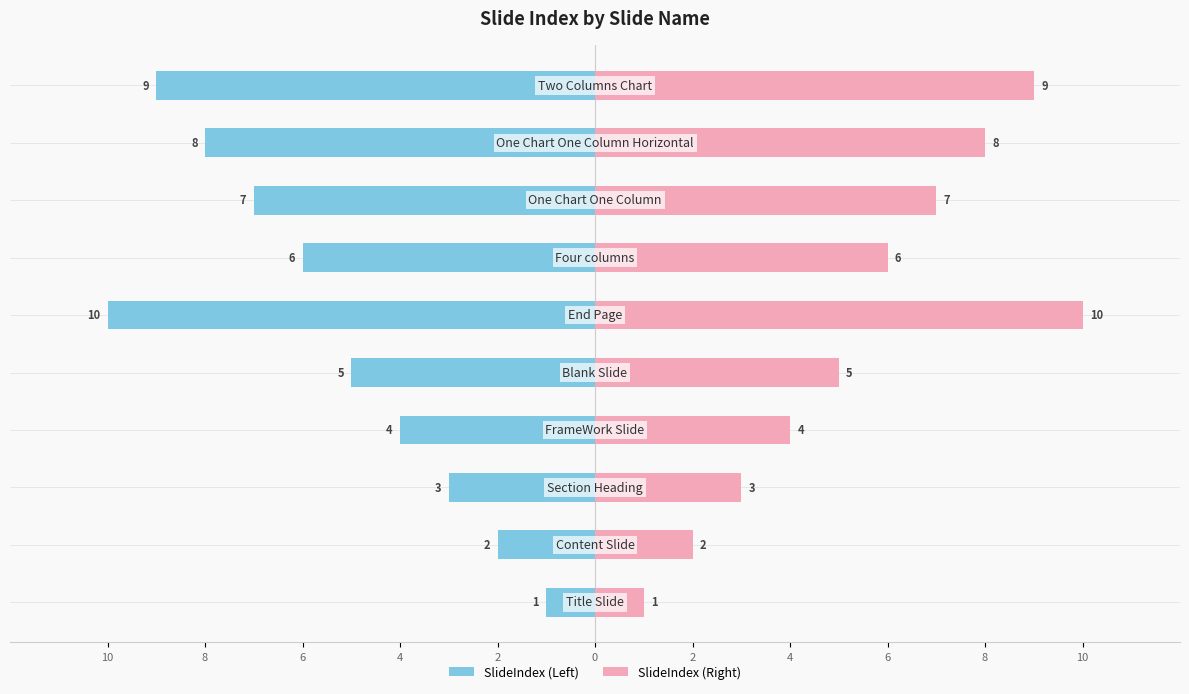

Reading left to right, extract all data points from this chart.

SlideIndex (Left): -1	-2	-3	-4	-5	-10	-6	-7	-8	-9
SlideIndex (Right): 1	2	3	4	5	10	6	7	8	9